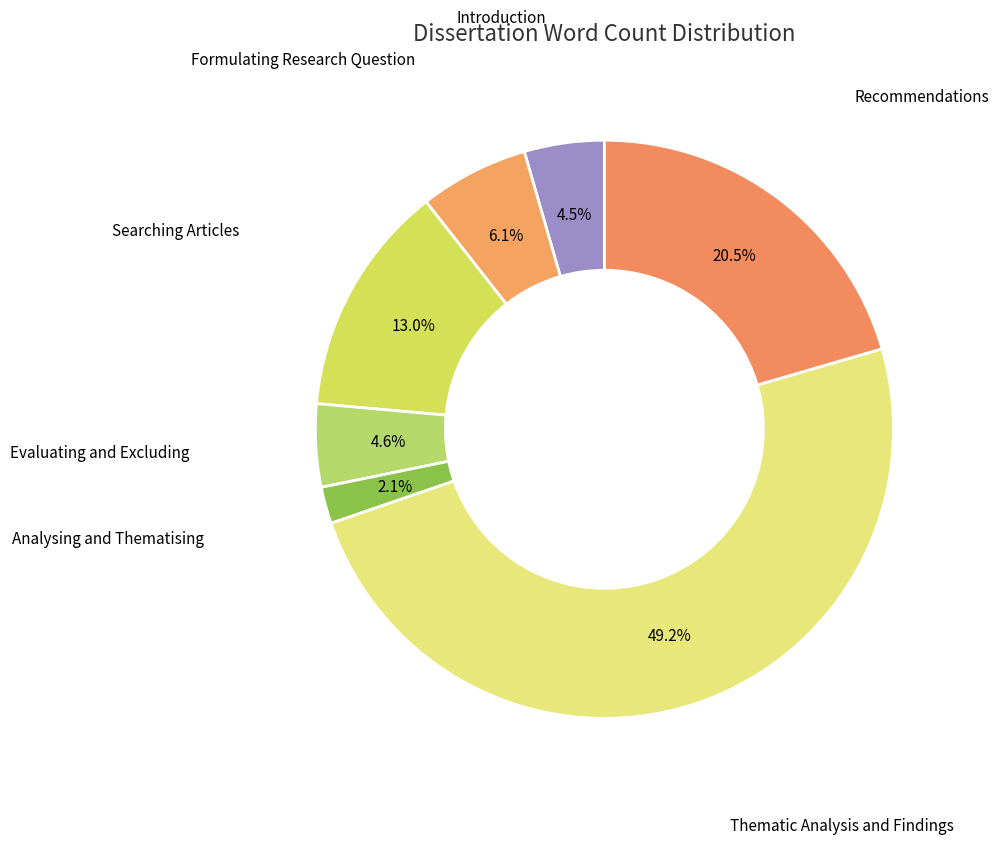

Which slice is the largest?

Thematic Analysis and Findings